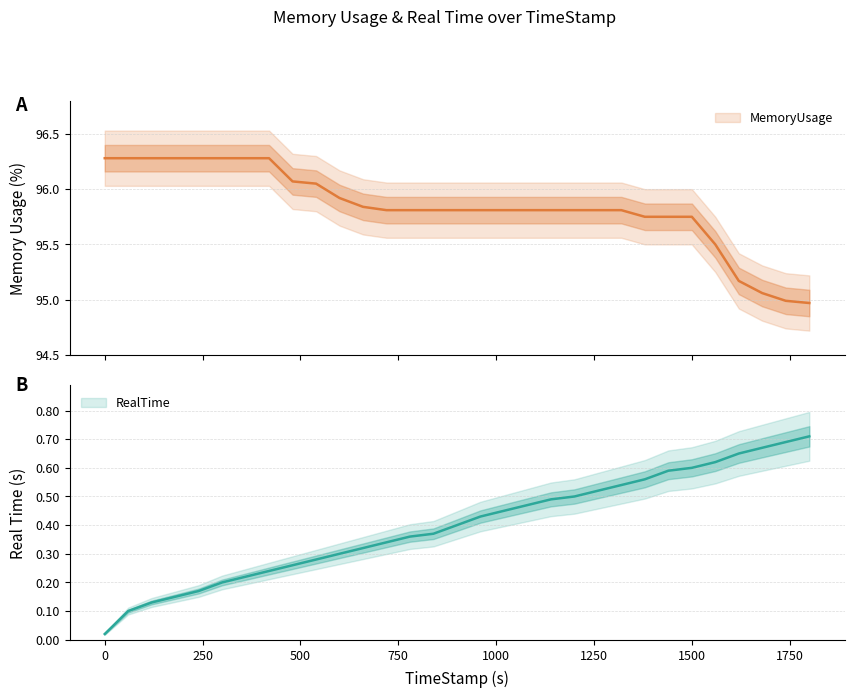

What is the greatest value displayed?

96.3